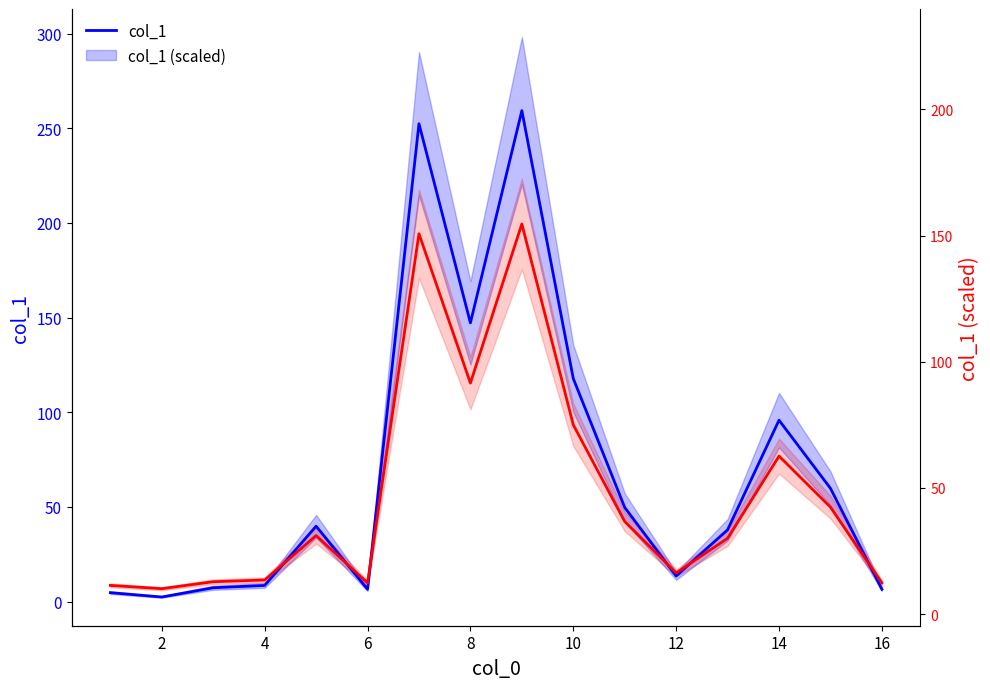

How many interior local peaks does the col_1 series have?

4